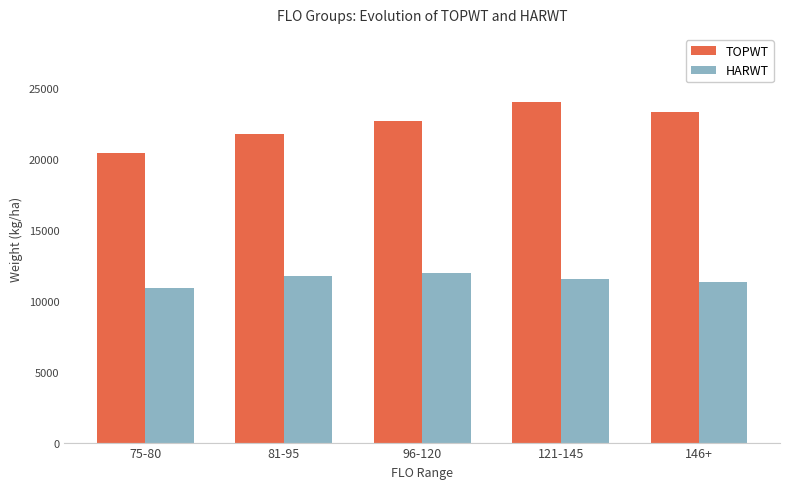

Reading left to right, list all the values displayed in this chart.

TOPWT: 75-80=20452	81-95=21757	96-120=22681	121-145=24020	146+=23329
HARWT: 75-80=10901	81-95=11730	96-120=11936	121-145=11558	146+=11310